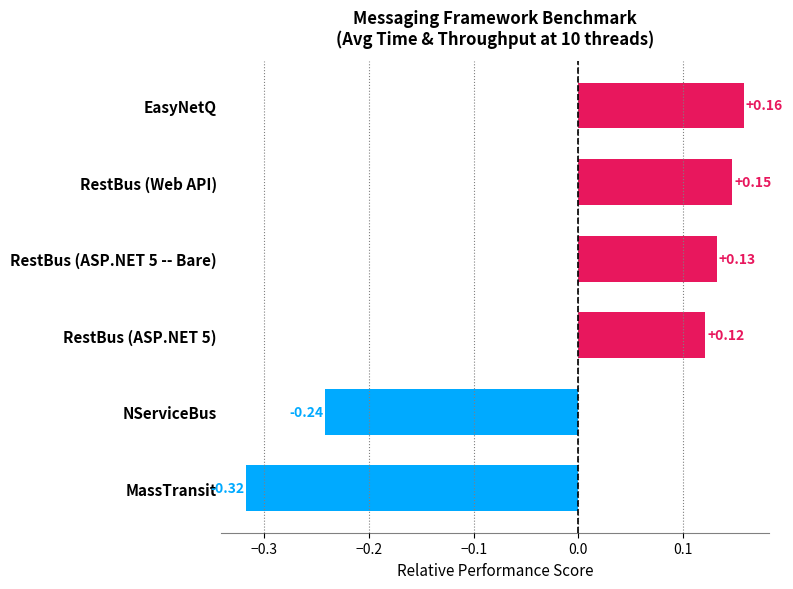

Which label corresponds to the smallest value in the chart?

MassTransit